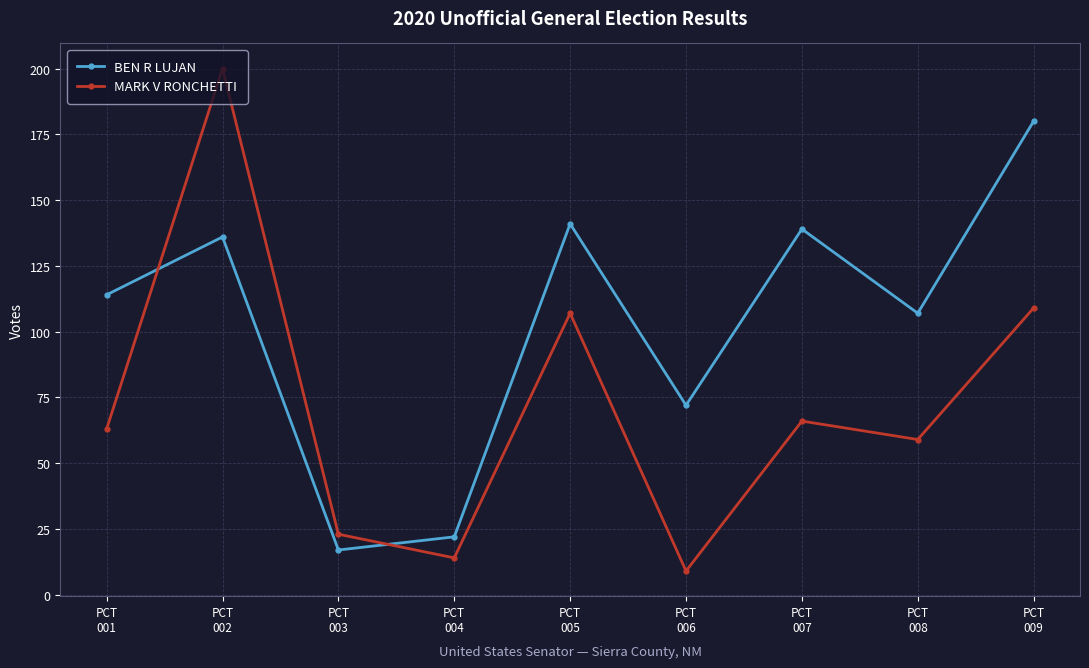

How many times do MARK V RONCHETTI and BEN R LUJAN cross each other?

2